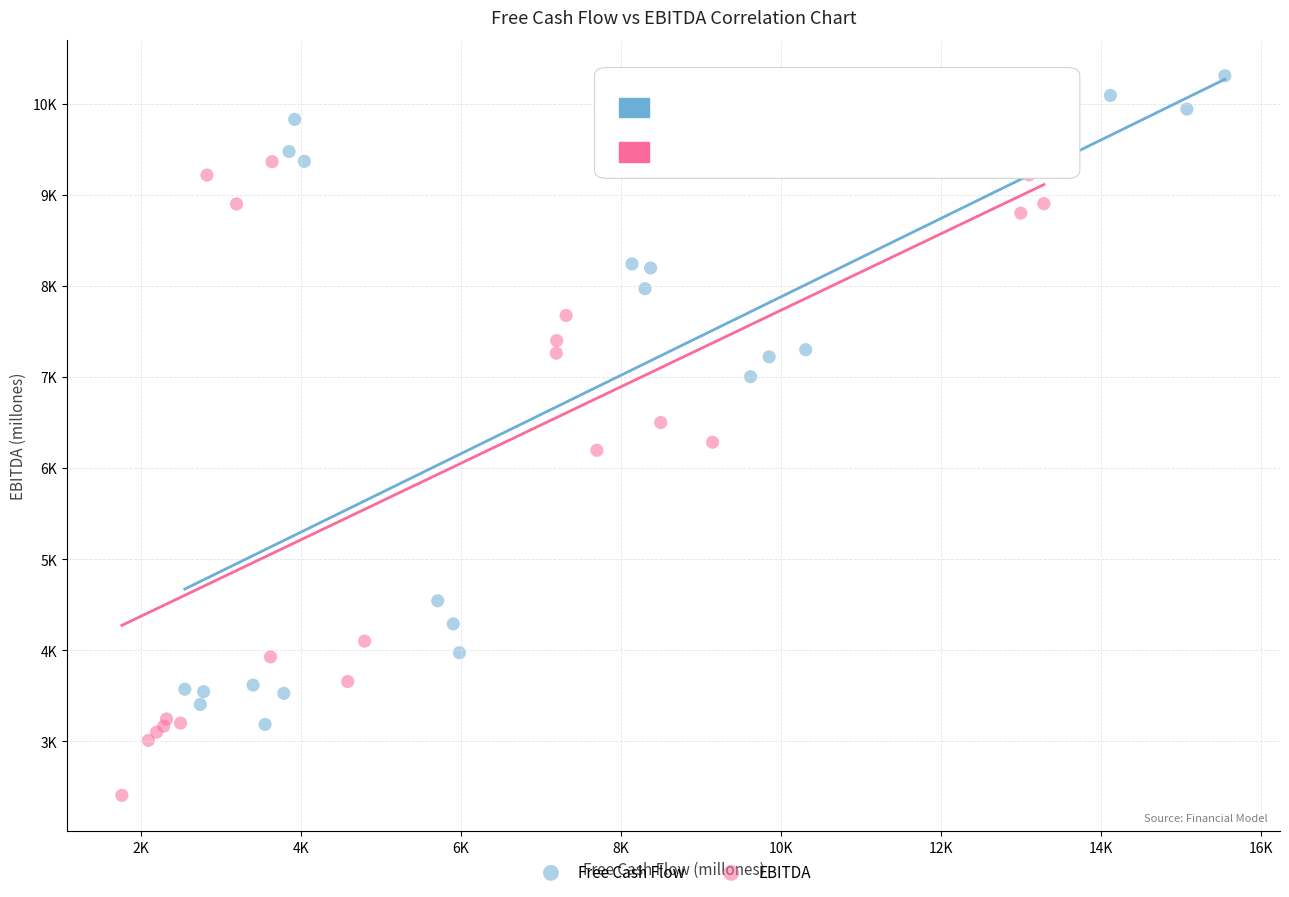

What are all the series names shown in the legend?

Free Cash Flow, EBITDA